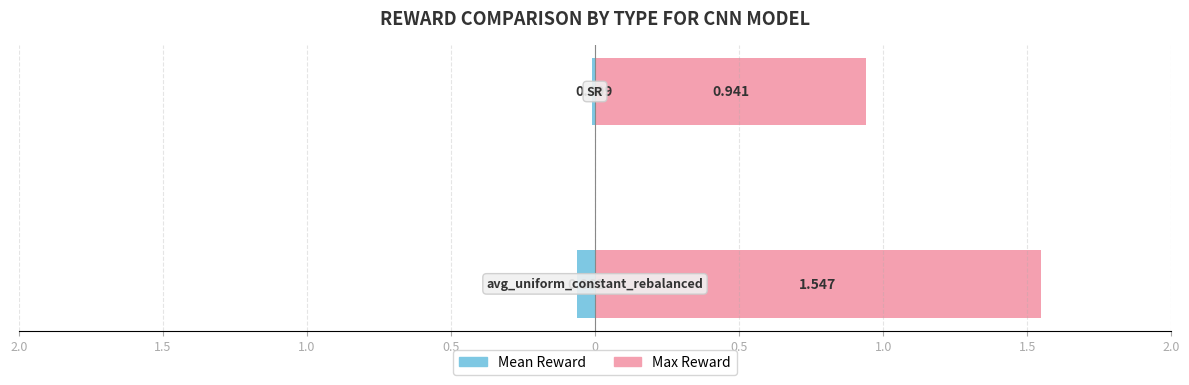

Reading left to right, transcribe all the data shown in this chart.

Mean Reward: 2.0=-0.1	1.5=-0.0
Max Reward: 2.0=1.5	1.5=0.9